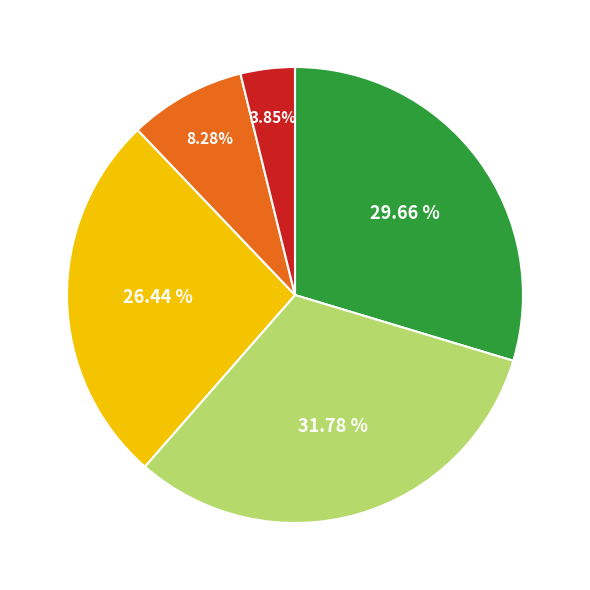

How many slices are in this pie chart?

5